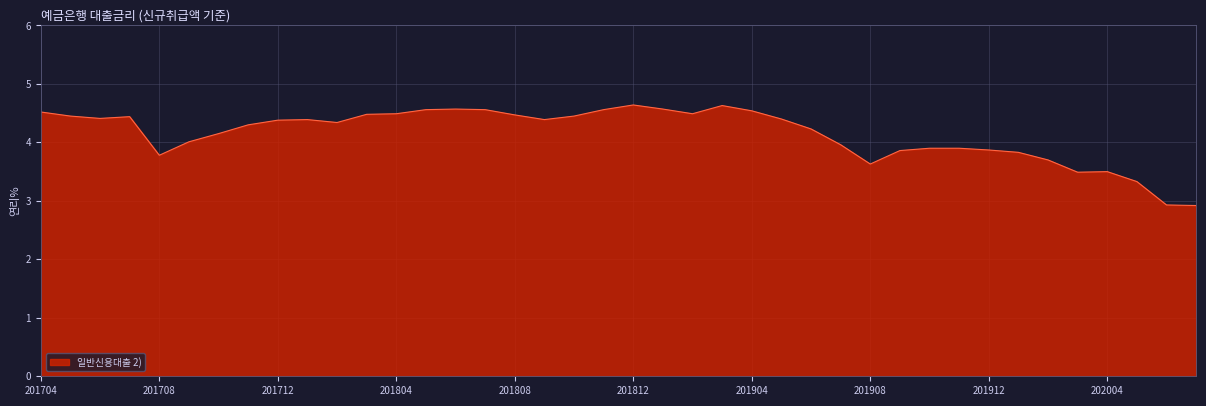

What is the minimum value shown in the chart?

2.9